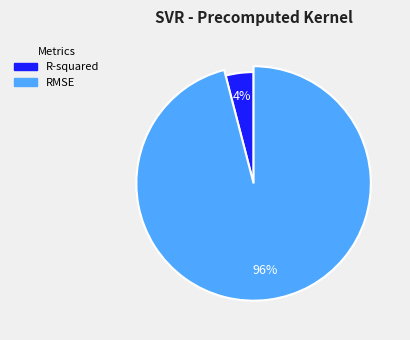

To the nearest percent, what is the difference between the largest and smallest slice percentages?

92%